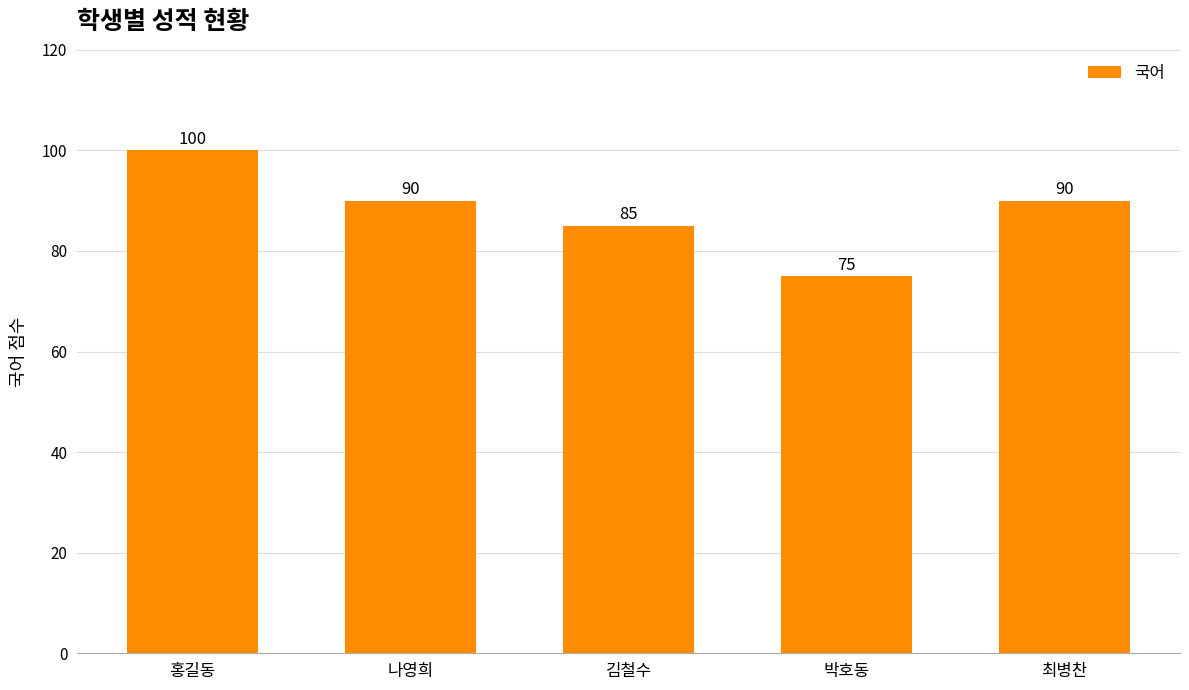

What is the change in value from 나영희 to 김철수?

-5